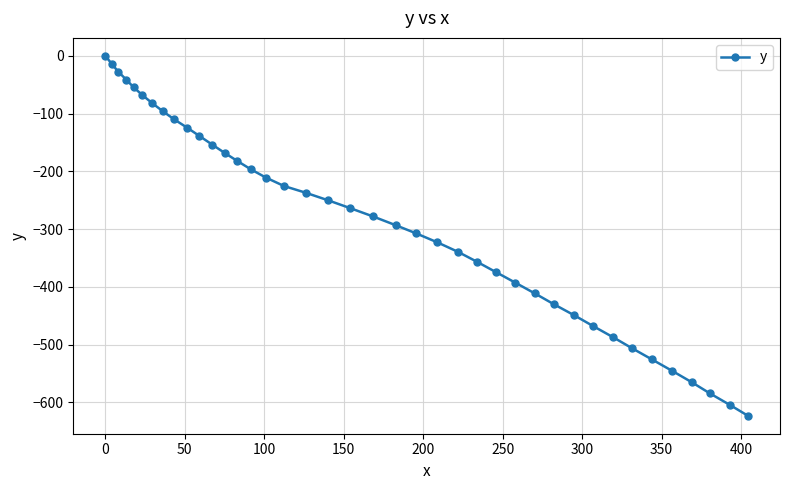

What is the value of the 12th point from the left?

-153.5